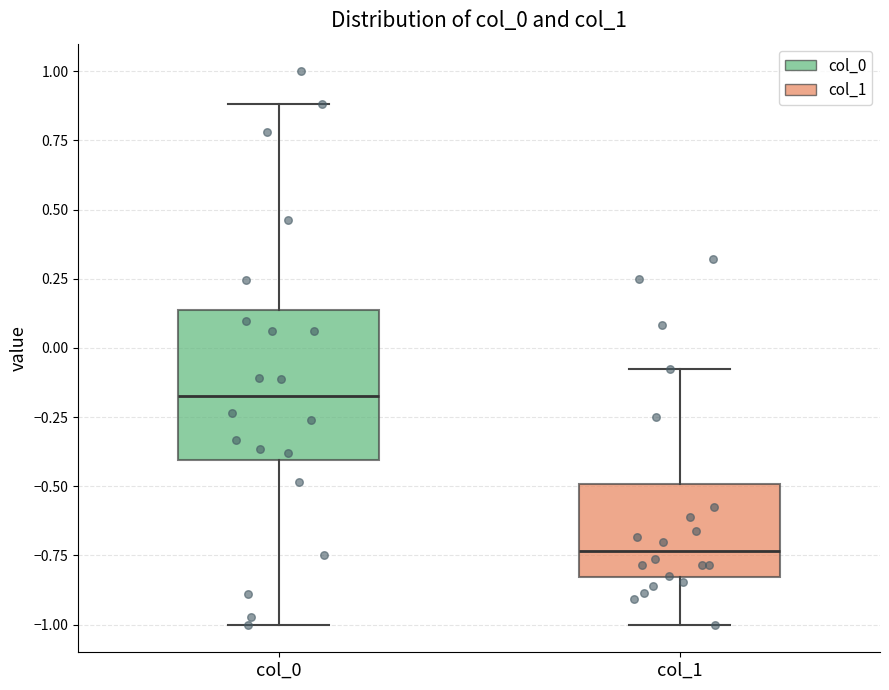

Which box is the tallest, from its lower edge to its upper edge?

col_0